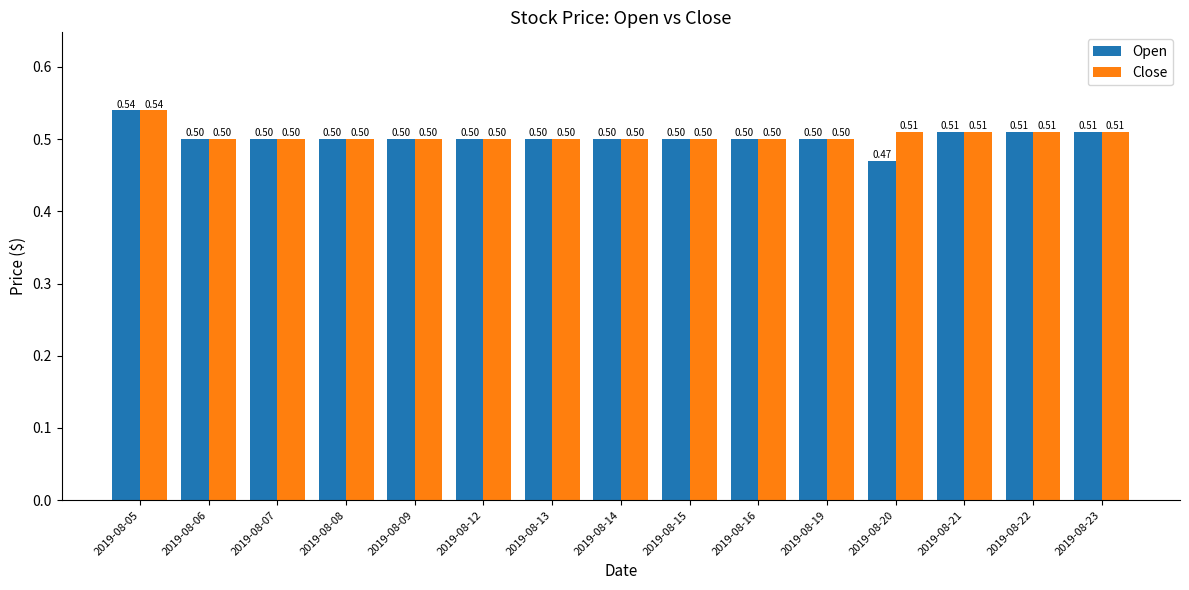

Which series has the widest spread of values?

Open